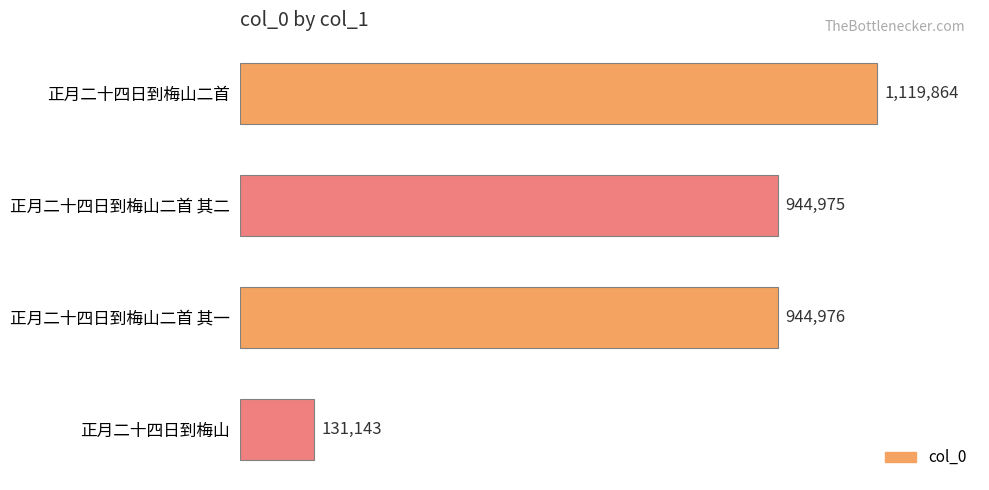

Are the bars horizontal?

Yes